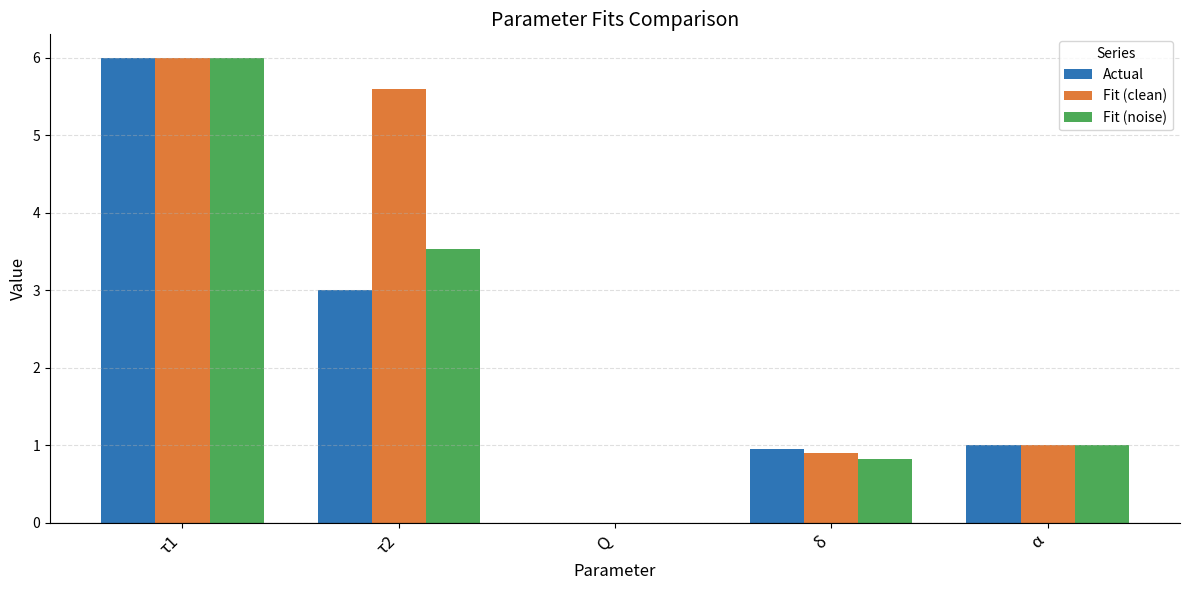

Read the Actual value at α.

1.0